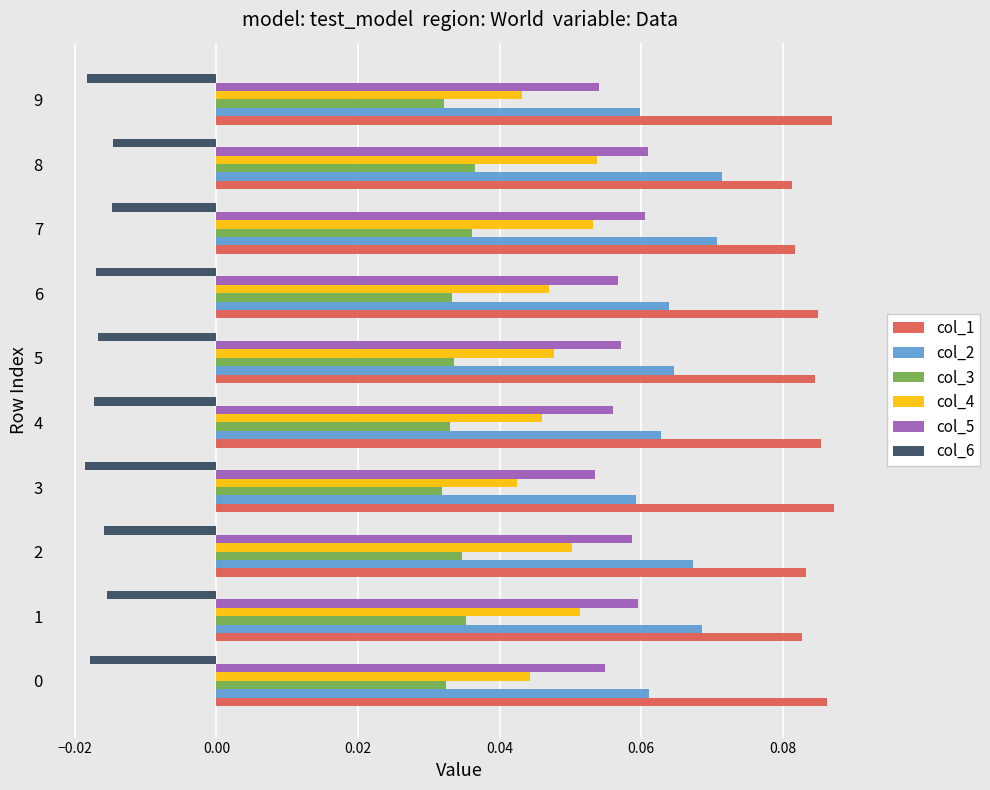

What are all the series names shown in the legend?

col_1, col_2, col_3, col_4, col_5, col_6